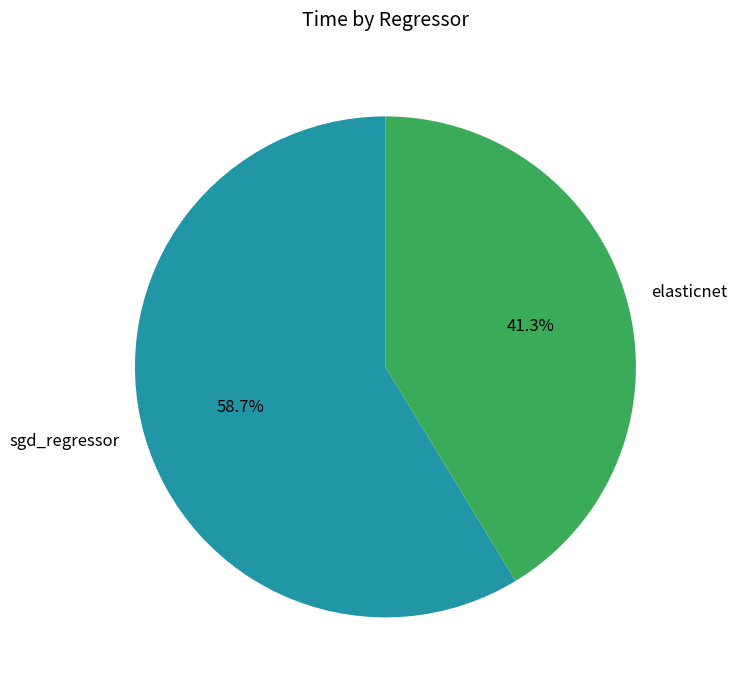

Count the number of slices in the pie.

2